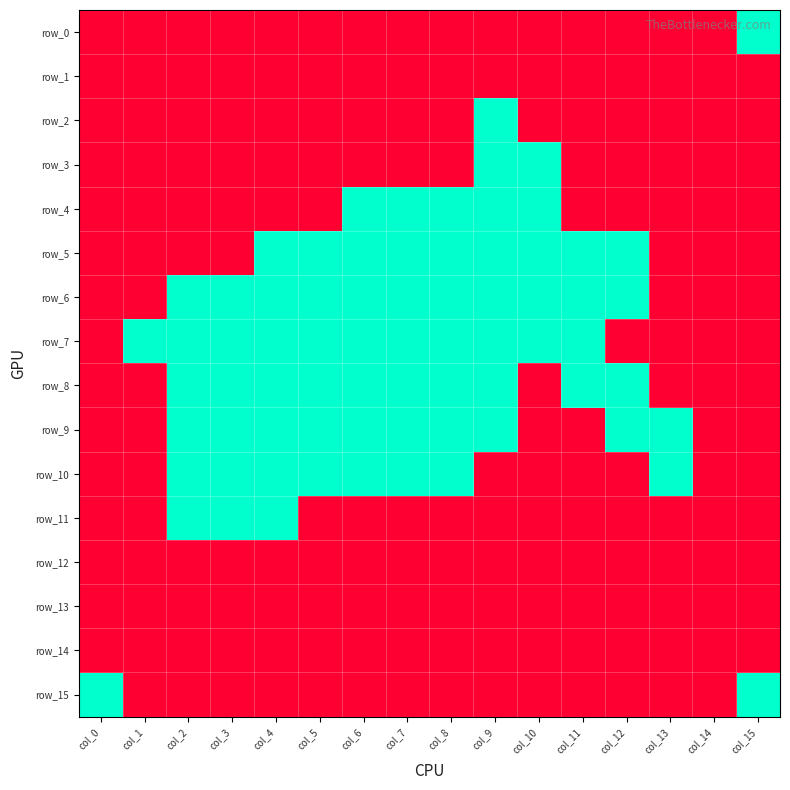

What is the difference between the maximum and minimum values in the row_8 series?

1